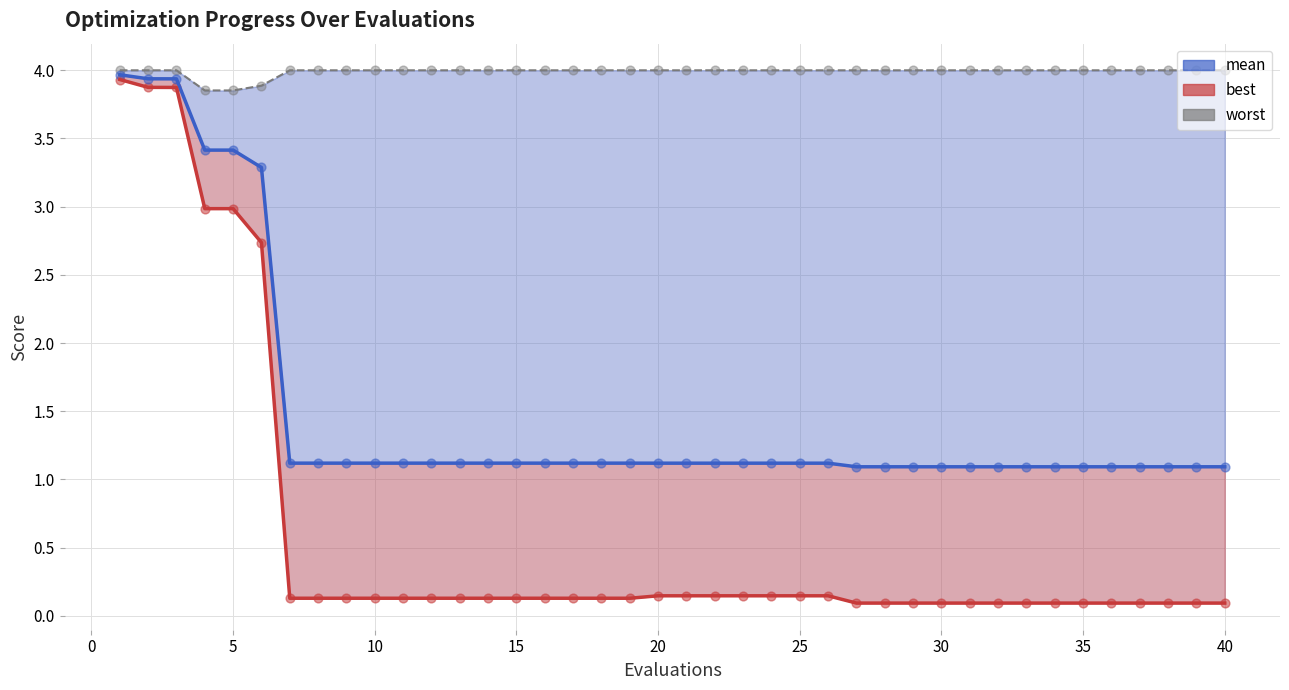

At how many categories does at least one series exceed 2?

40